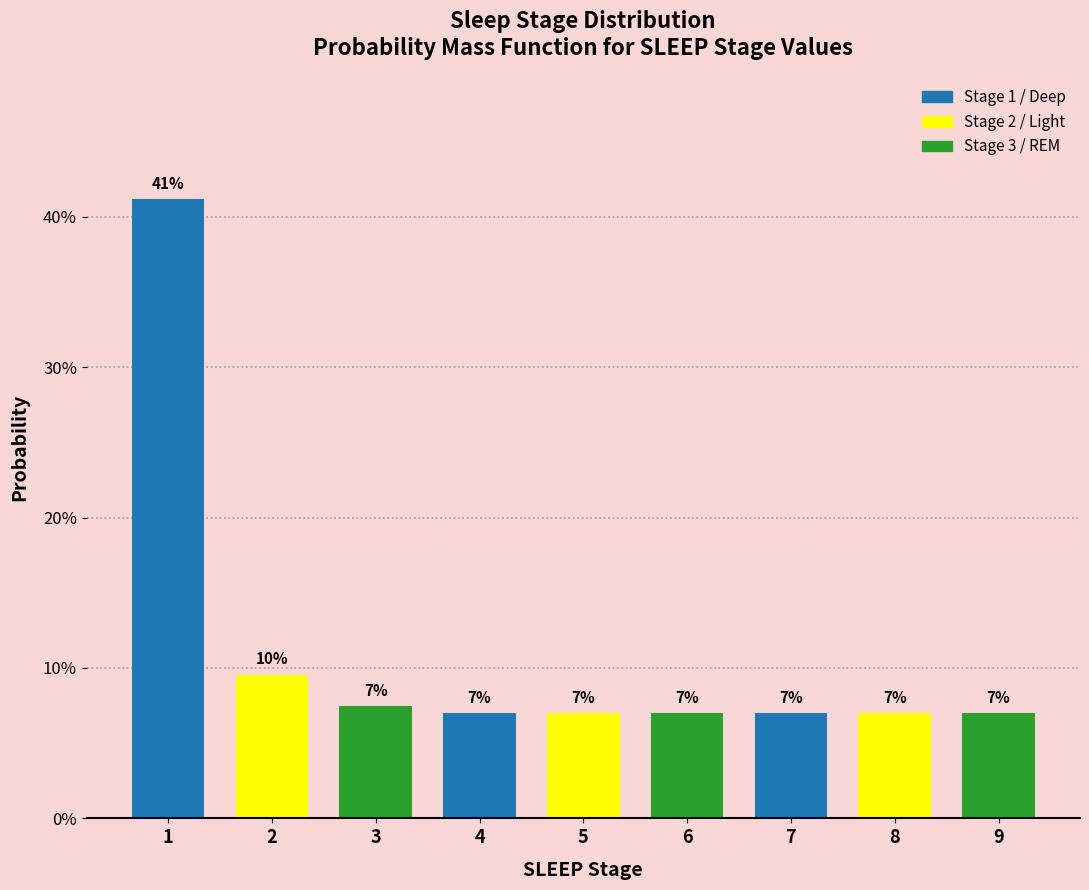

The chart shows a value of 7.0 at 4. True or false?

True